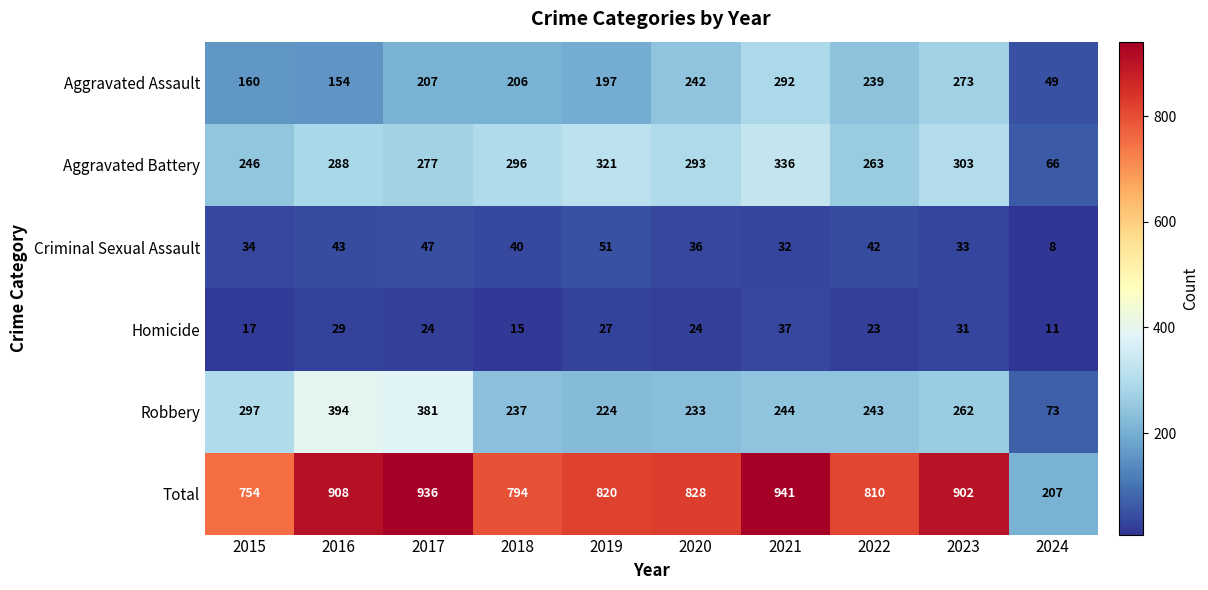

What is the difference between the maximum and minimum values in the Total series?

734